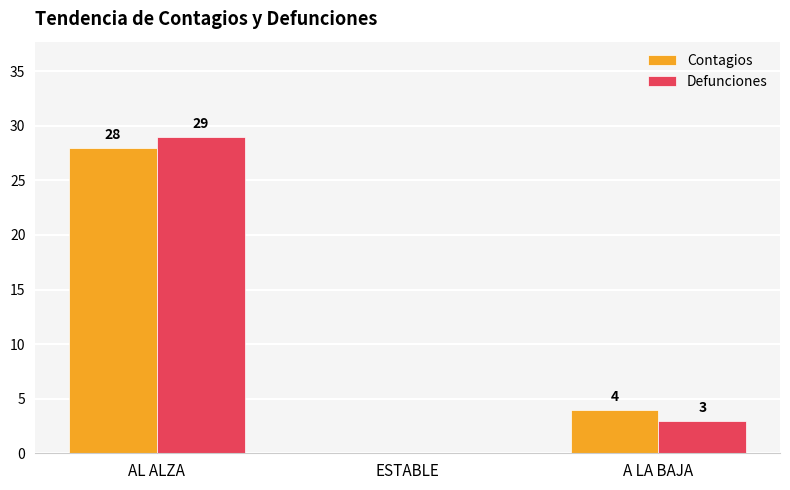

Which series changed the most between AL ALZA and A LA BAJA?

Defunciones